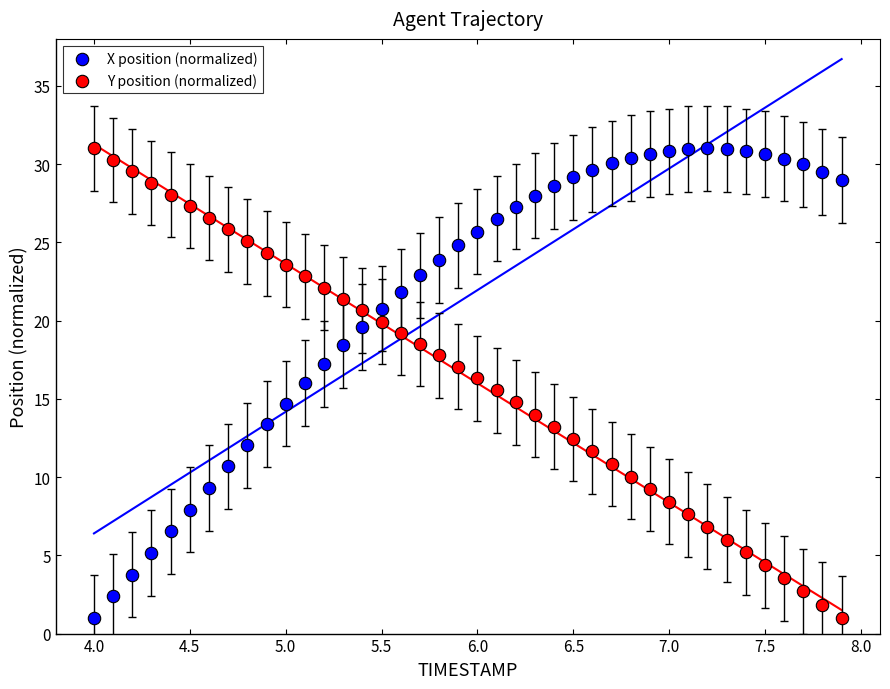

What is the X range (max minus min) for the scatter plot?

3.9